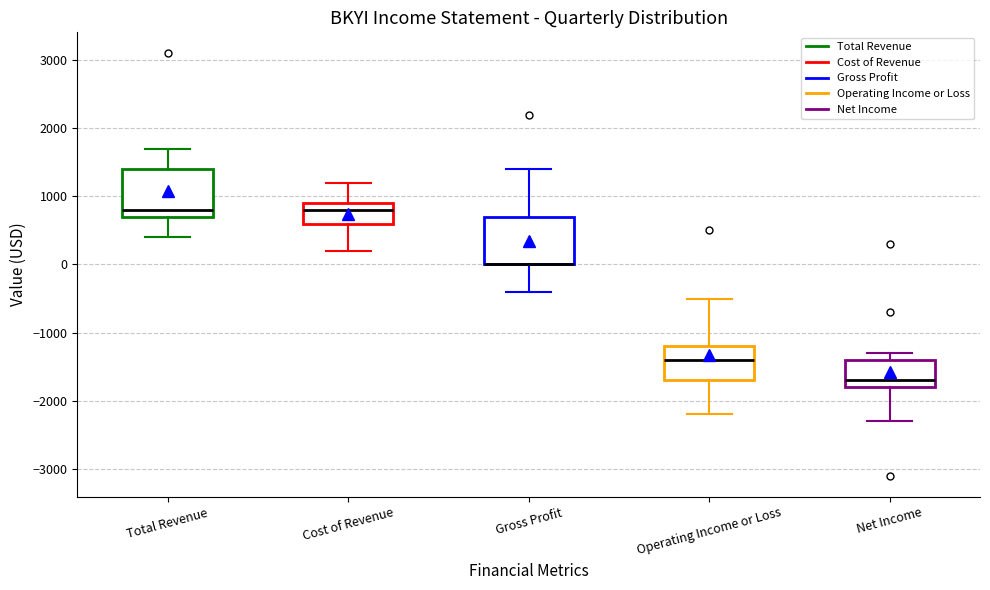

Reading left to right, transcribe this box plot: for each box, give where its median line is, the range the box spans, and where its two whiskers end, as read against the y-axis. The values are not printed on the chart, so give them approximately, as read against the axis.

Total Revenue: median 800, box 700 to 1400, whiskers 400 to 1700
Cost of Revenue: median 800, box 600 to 900, whiskers 200 to 1200
Gross Profit: median 0 (drawn on the box's lower edge), box 0 to 700, whiskers -400 to 1400
Operating Income or Loss: median -1400, box -1700 to -1200, whiskers -2200 to -500
Net Income: median -1700, box -1800 to -1400, whiskers -2300 to -1300